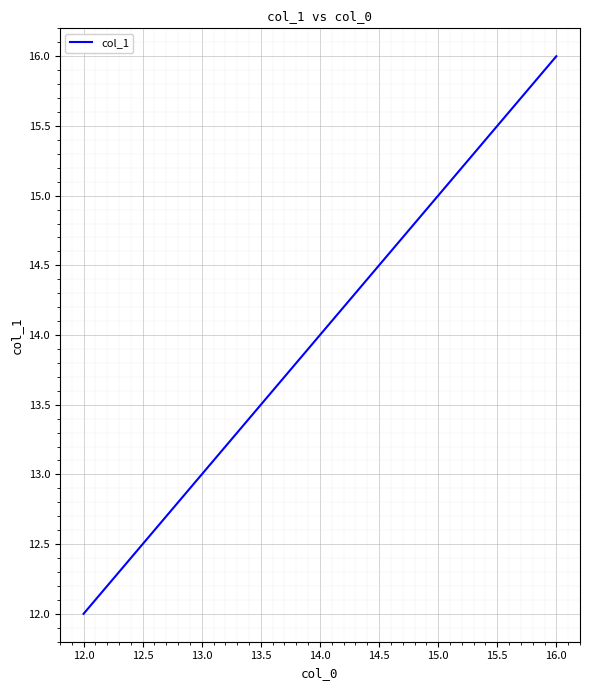

Which label corresponds to the largest value in the chart?

16.0